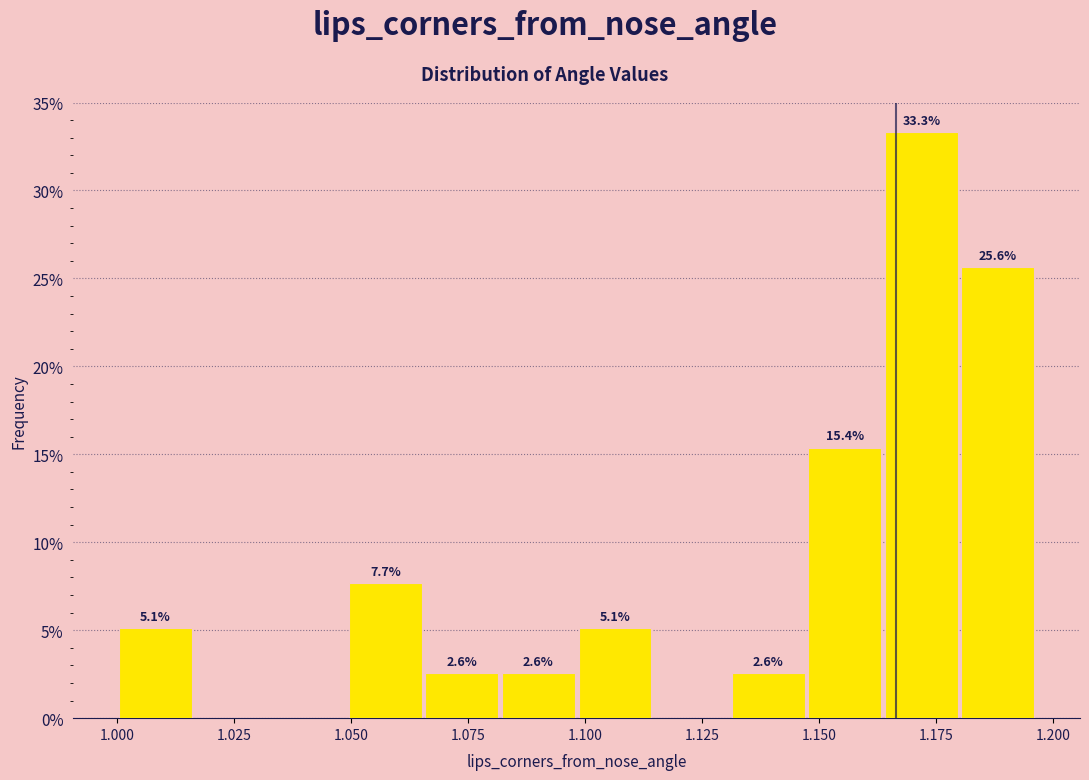

Around what value on the x-axis is the tallest bar? Give the approximate position of its centre, as read against the axis.

1.170